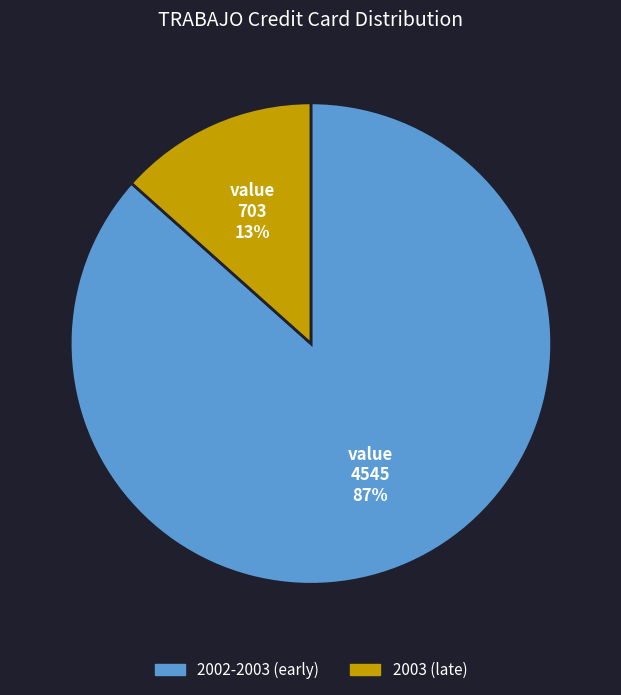

Is there any slice that represents more than half of the pie?

Yes